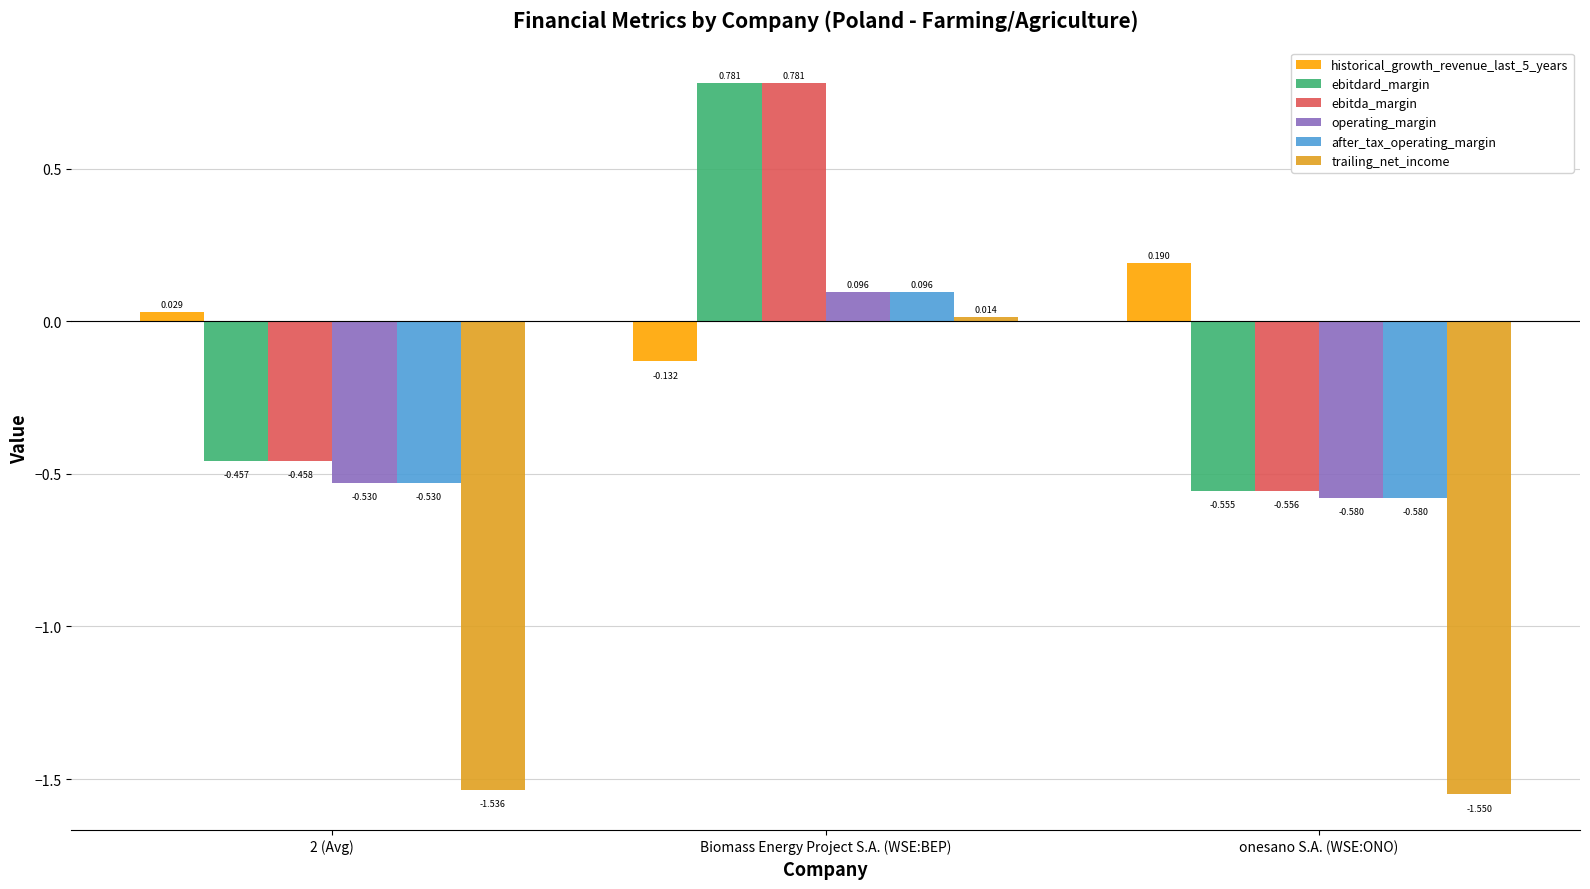

At which category is the sum across all series the highest?

Biomass Energy Project S.A. (WSE:BEP)